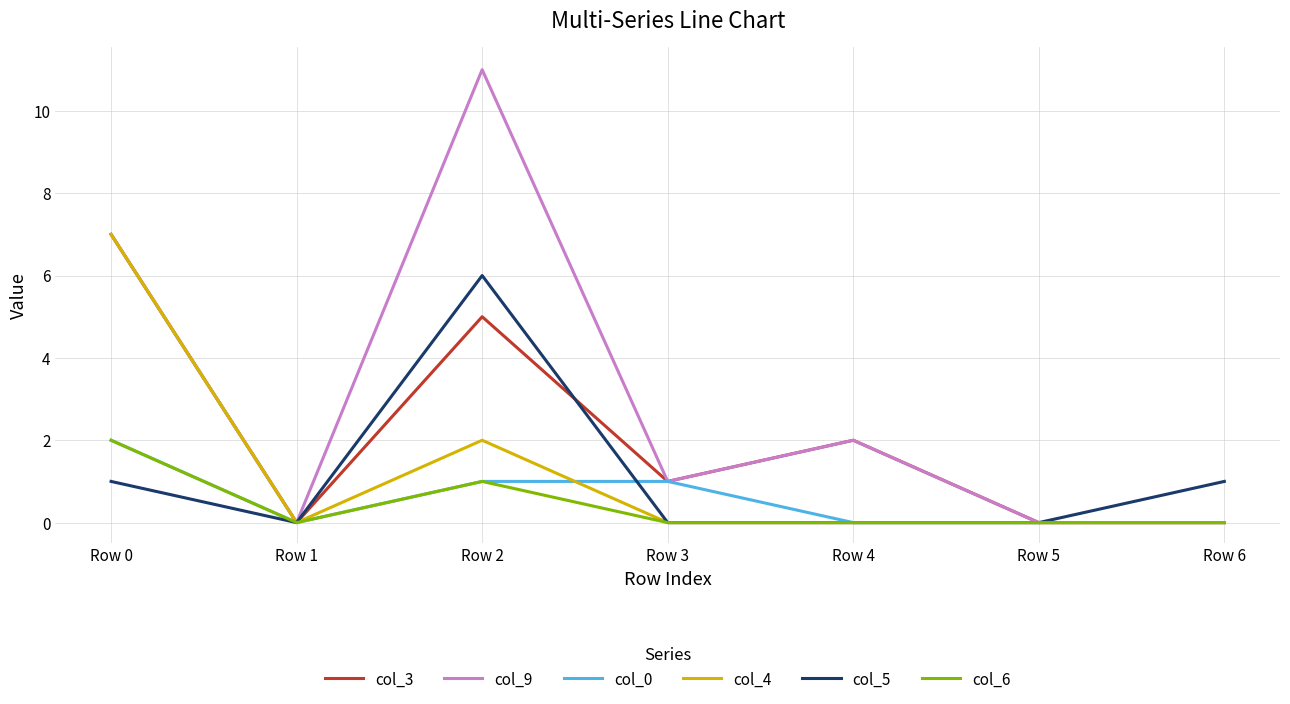

What is the sum of the col_9 values at Row 3 and Row 0?

8